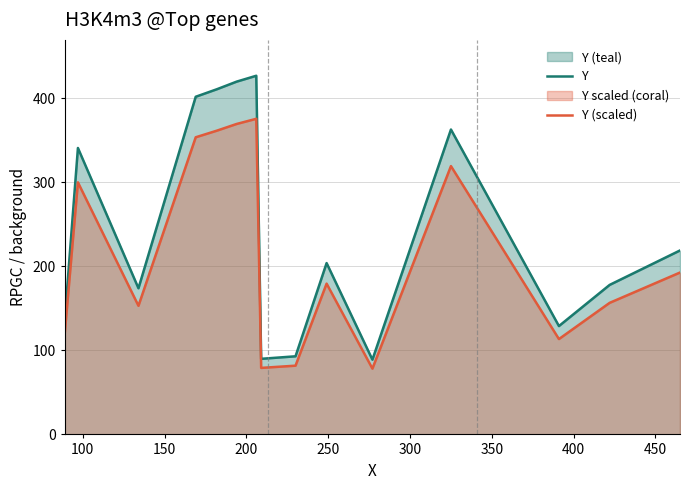

How many values in the Y series exceed 204?

7